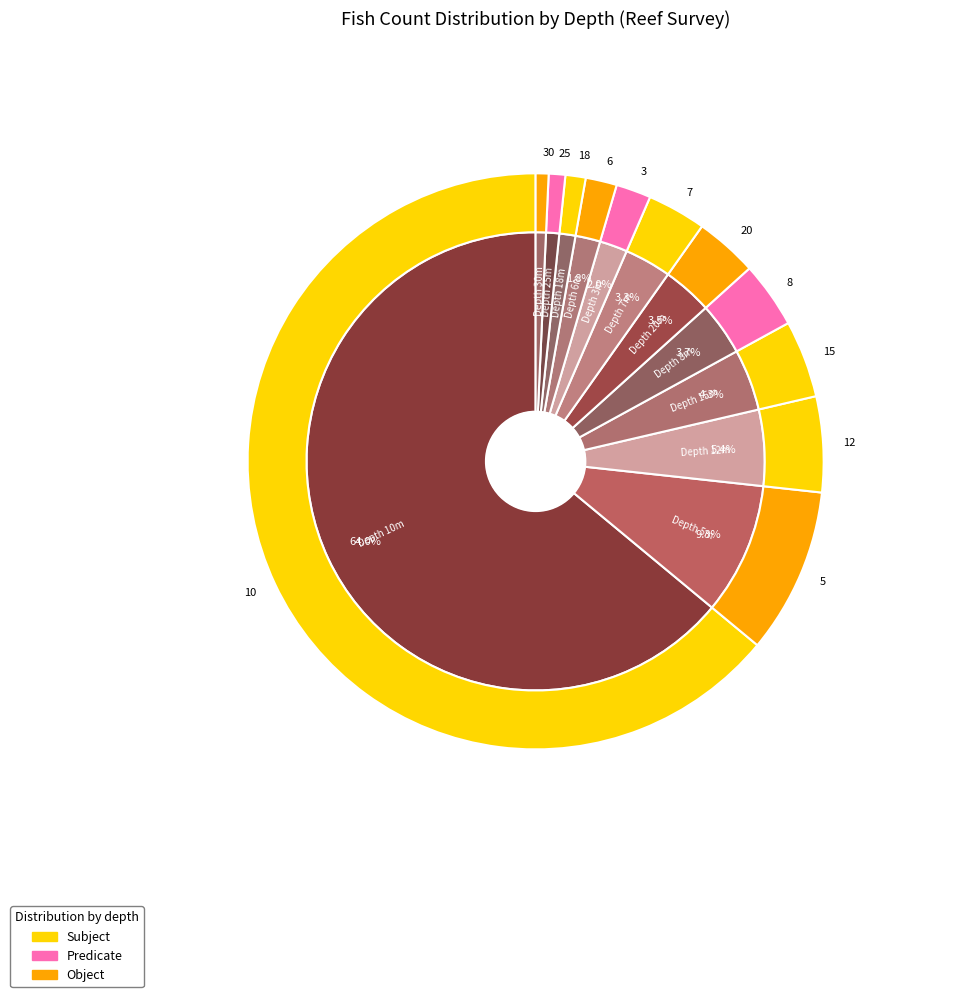

The 10 slice represents 1% of the pie. True or false?

False